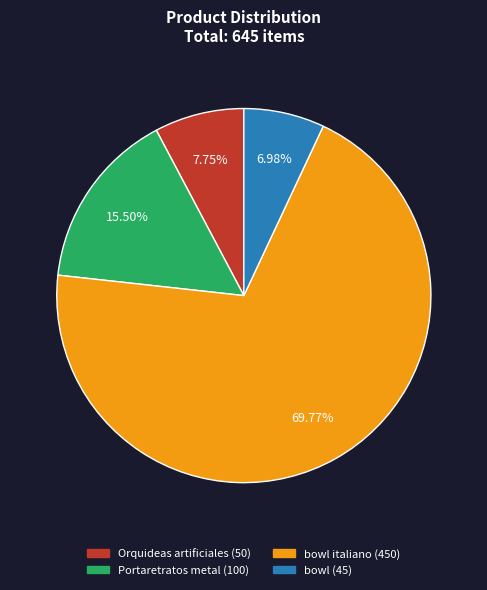

Is there any slice that represents more than half of the pie?

Yes